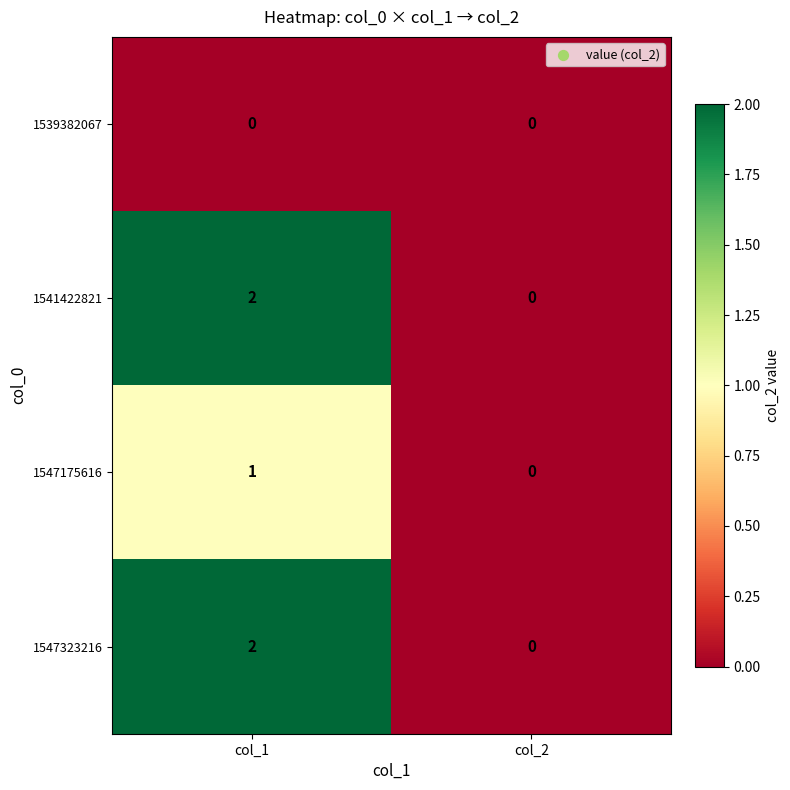

At which category is the sum across all series the highest?

col_1